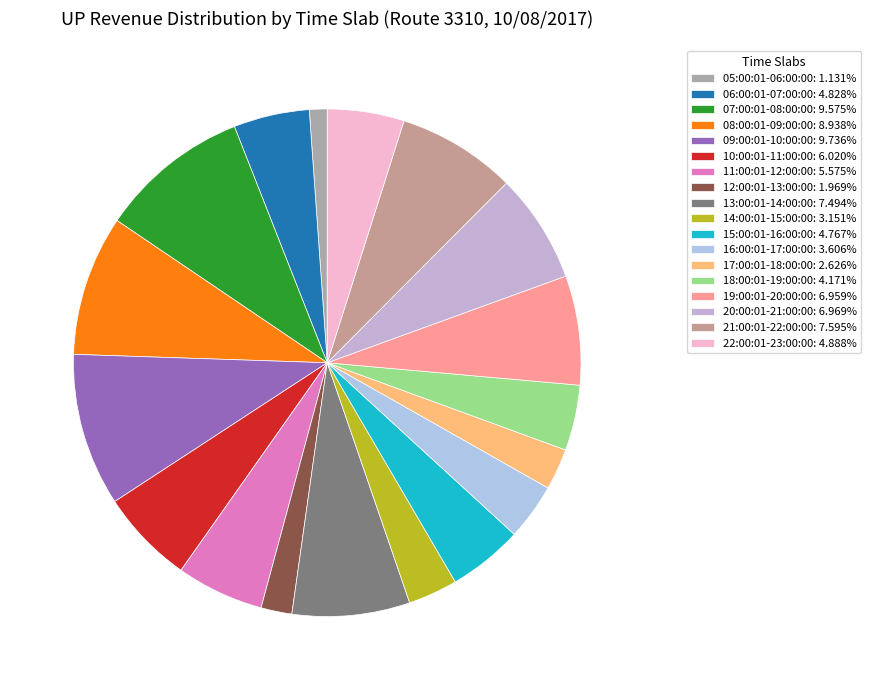

How many slices are in this pie chart?

18